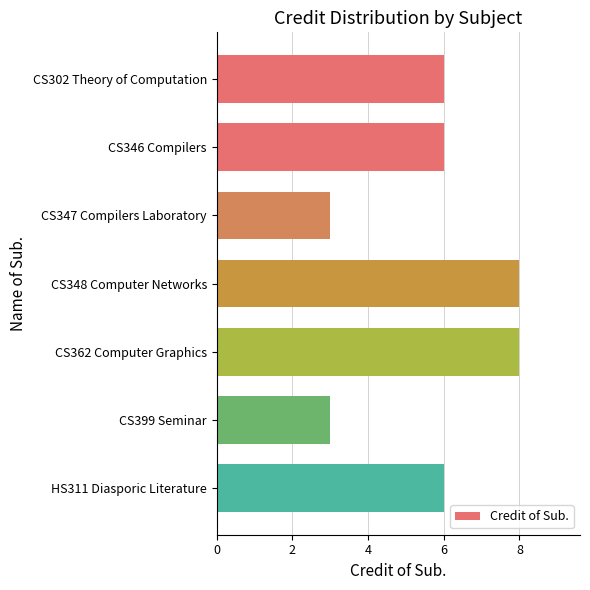

What position from the top is CS362 Computer Graphics?

5